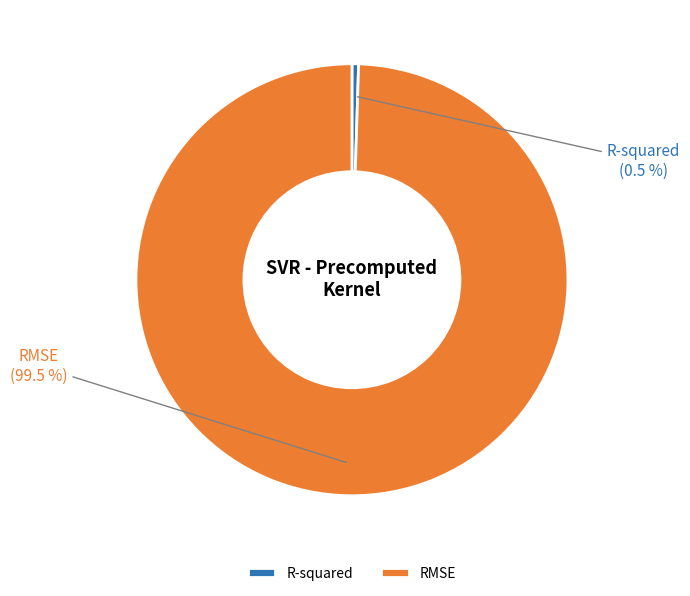

To the nearest percent, what is the combined percentage of RMSE and R-squared?

100%